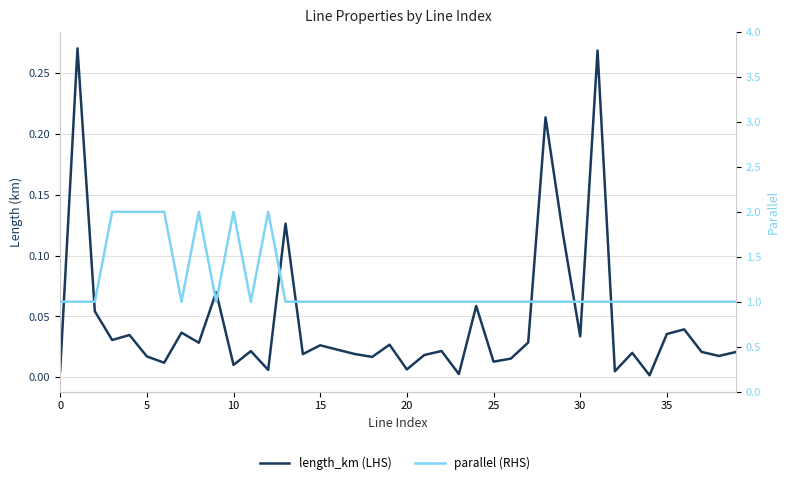

True or false: length_km (LHS) has a value of 0.0 at 30.

False